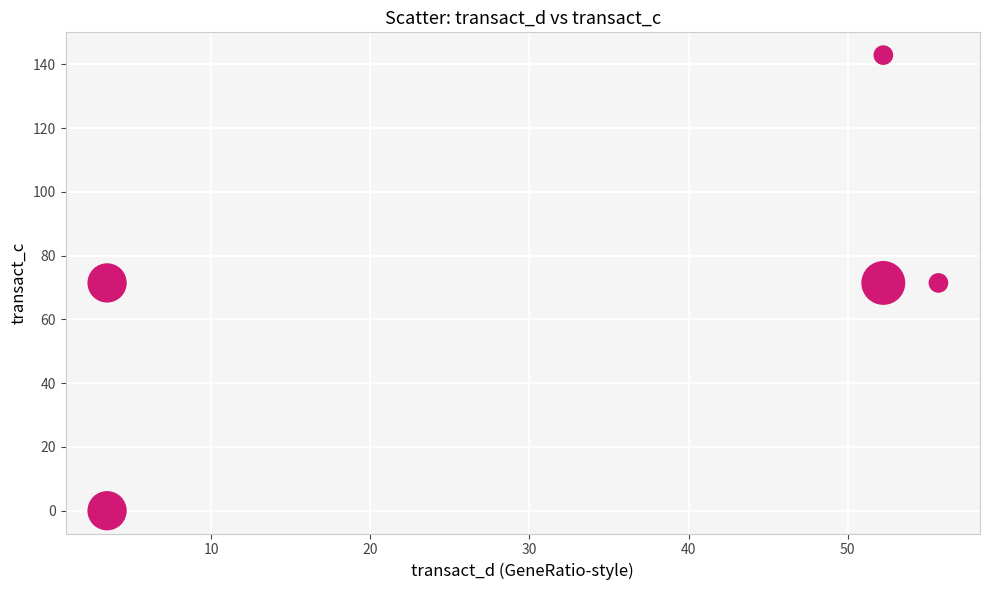

What is the range of X values (max minus min)?

52.2